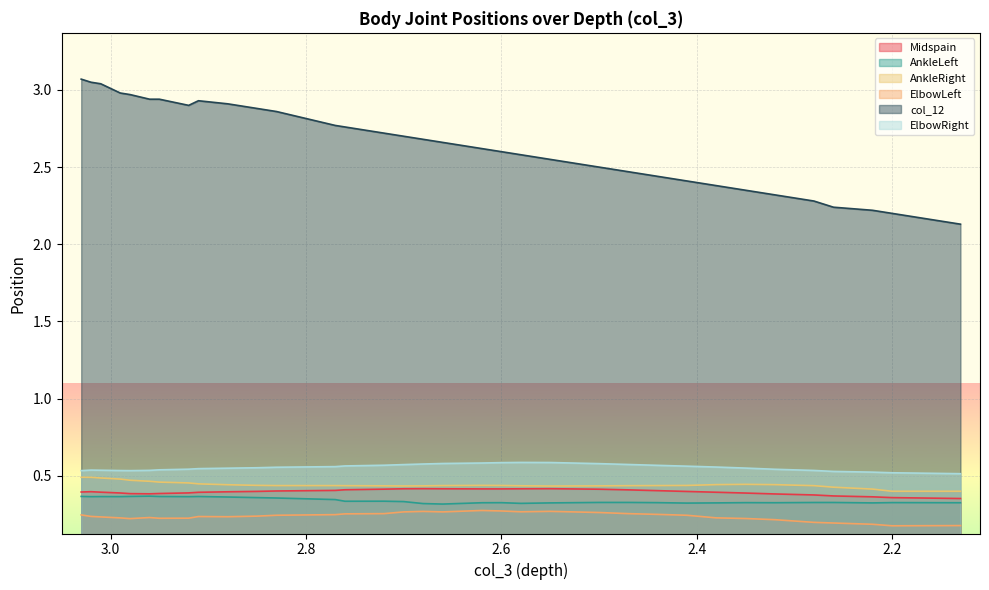

What is the value of the ElbowRight point at the 13th from the left?

0.6